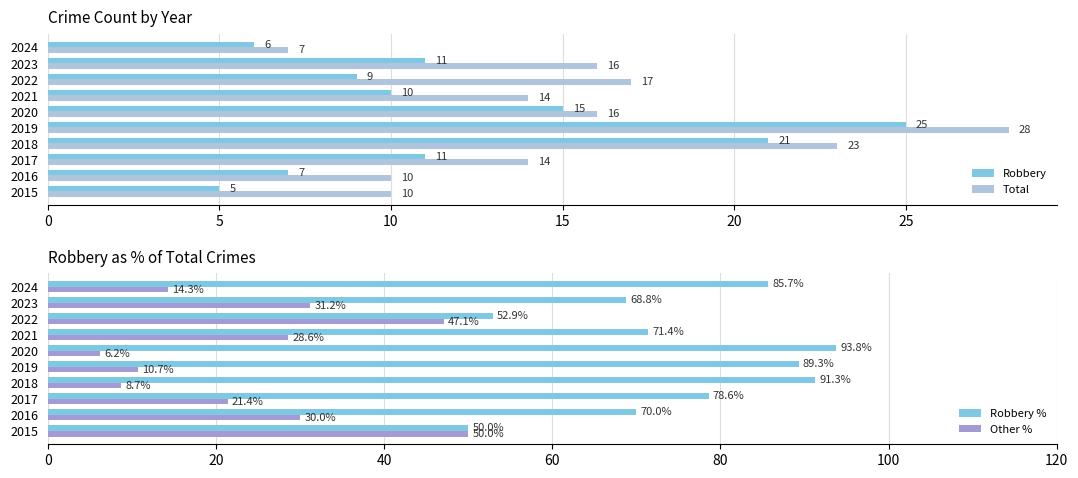

The value of Total at 2021 is 9. True or false?

False